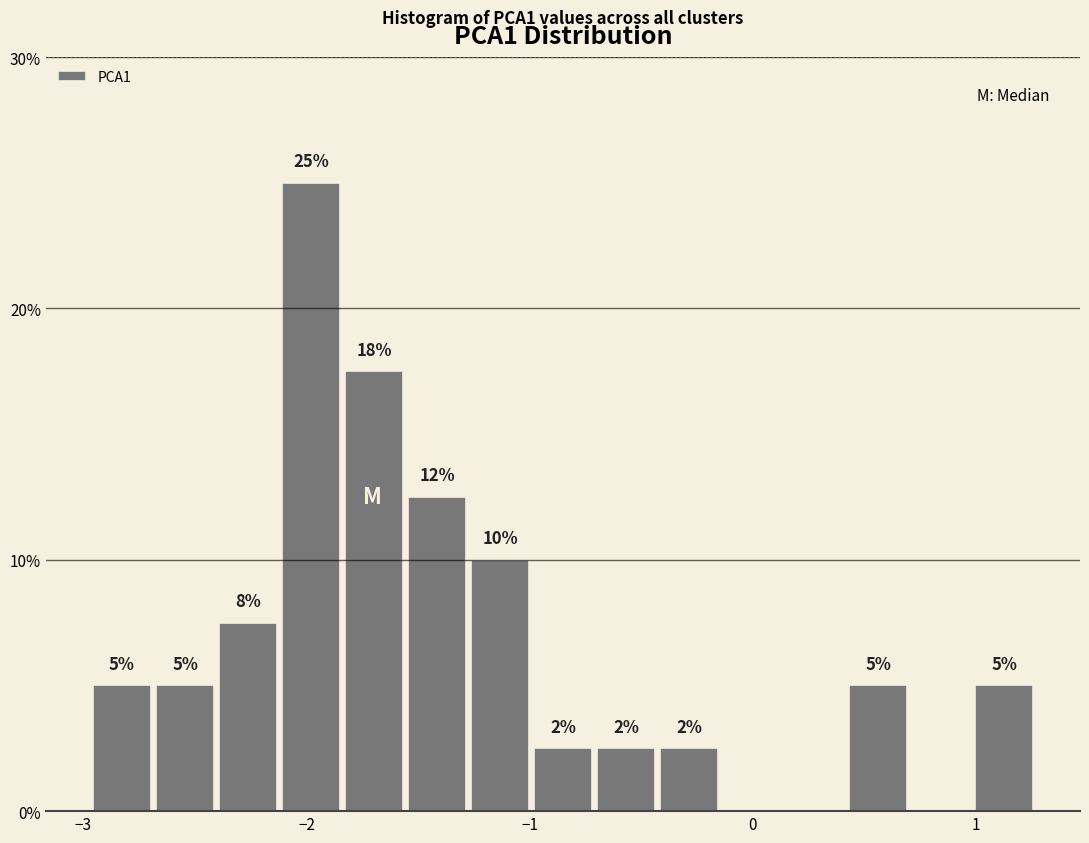

Read against the x-axis, roughly where is the centre of the tallest bar?

-2.0